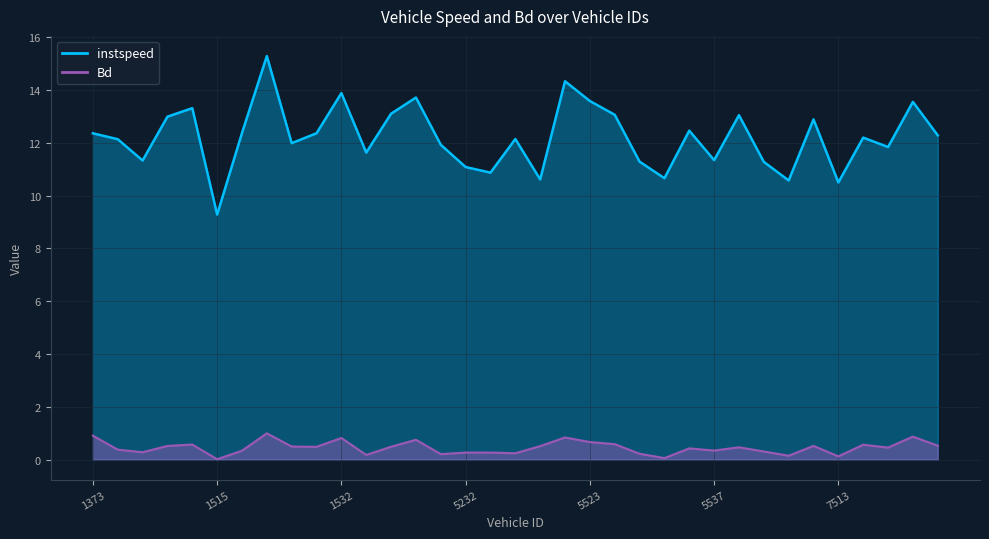

Reading left to right, what are all the values shown in this chart?

instspeed: 1373=12.4	1380=12.1	1382=11.3	1507=13.0	1509=13.3	1515=9.3	1517=12.4	1518=15.3	1520=12.0	1523=12.4	1532=13.9	3373=11.6	3377=13.1	3522=13.7	3544=11.9	5232=11.1	5371=10.9	5374=12.1	5515=10.6	5520=14.3	5523=13.6	5527=13.1	5528=11.3	5532=10.7	5533=12.5	5537=11.3	5540=13.0	5548=11.3	5552=10.6	7377=12.9	7513=10.5	7521=12.2	7524=11.8	7541=13.5	7549=12.3
Bd: 1373=0.9	1380=0.4	1382=0.3	1507=0.5	1509=0.6	1515=0.0	1517=0.3	1518=1.0	1520=0.5	1523=0.5	1532=0.8	3373=0.2	3377=0.5	3522=0.7	3544=0.2	5232=0.3	5371=0.3	5374=0.2	5515=0.5	5520=0.8	5523=0.7	5527=0.6	5528=0.2	5532=0.1	5533=0.4	5537=0.3	5540=0.5	5548=0.3	5552=0.1	7377=0.5	7513=0.1	7521=0.6	7524=0.5	7541=0.9	7549=0.5